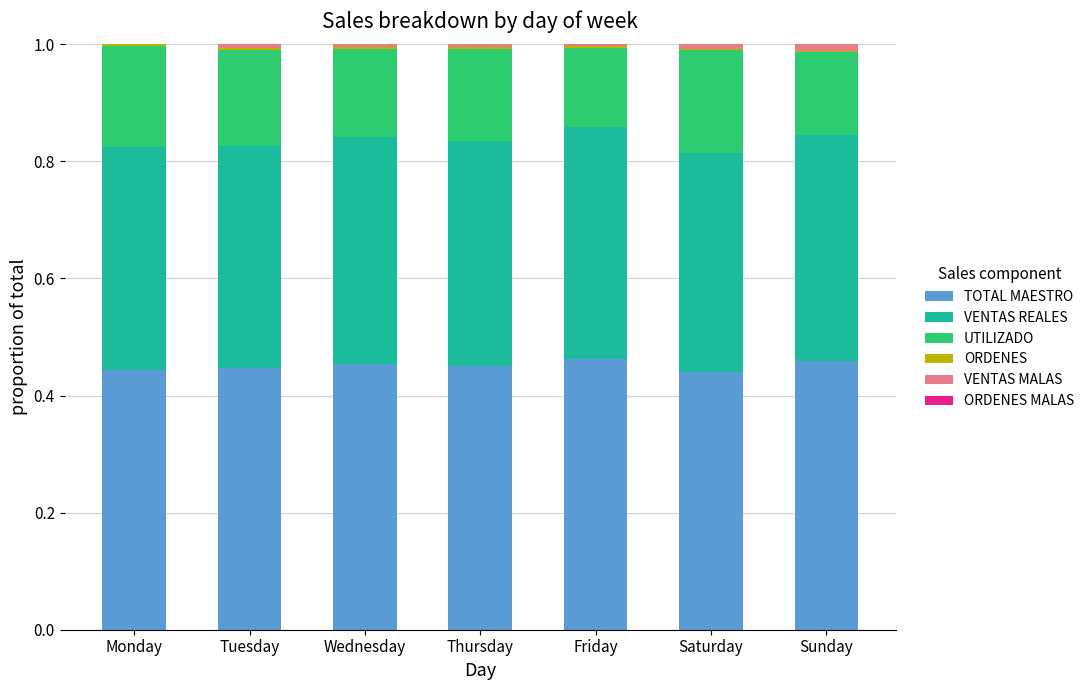

Is it true that TOTAL MAESTRO equals 0.8 at Sunday?

False